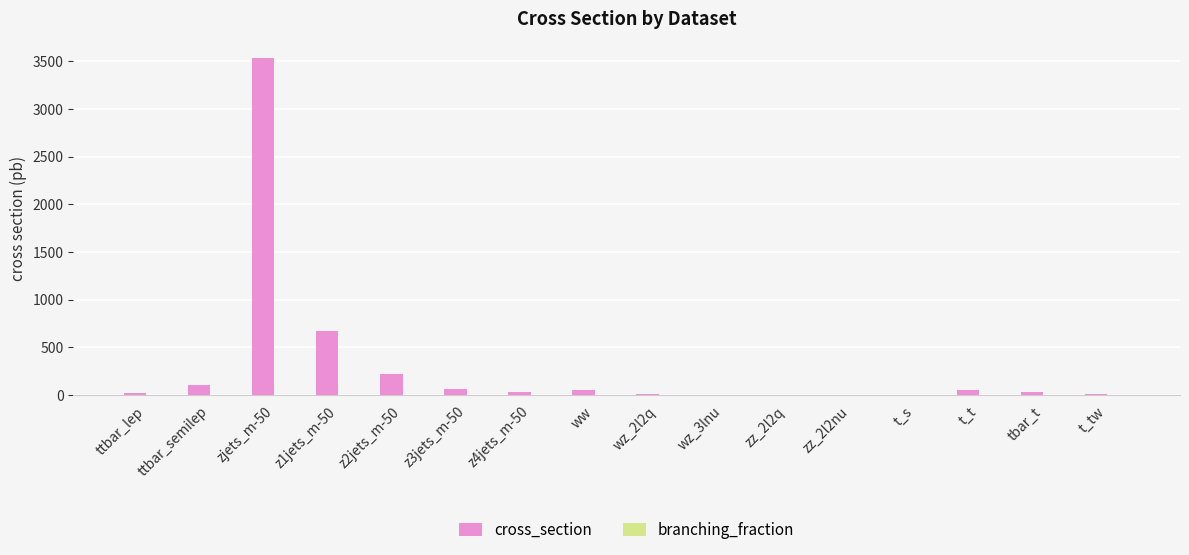

Which series has the largest total across all categories?

cross_section